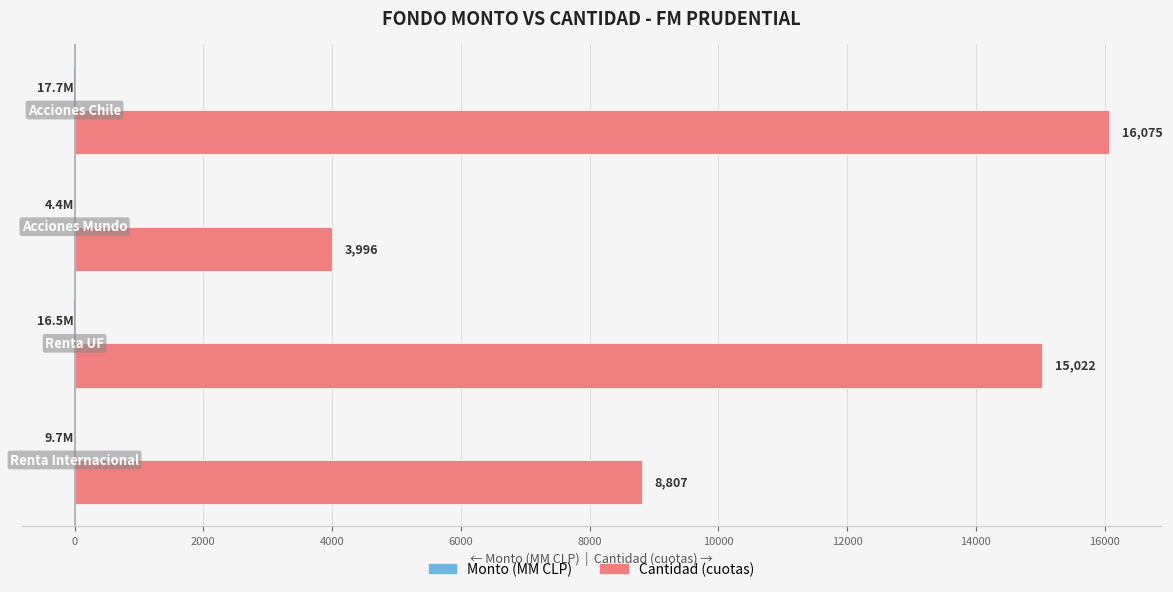

What is the maximum value shown in the chart?

16075.2